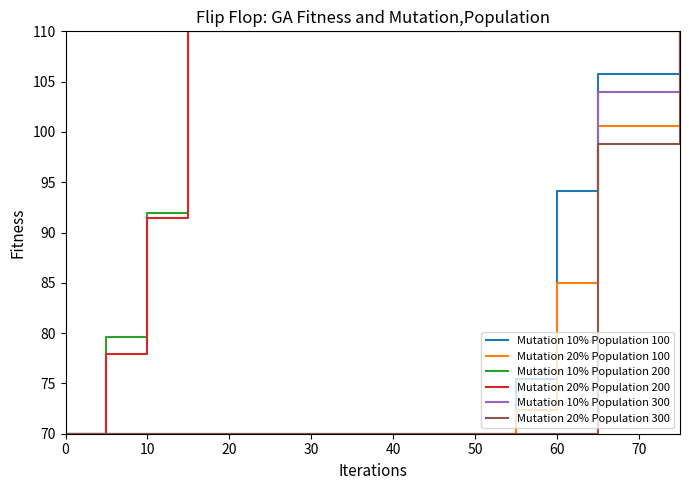

What is the average value of the Mutation 20% Population 300 series?

74.6